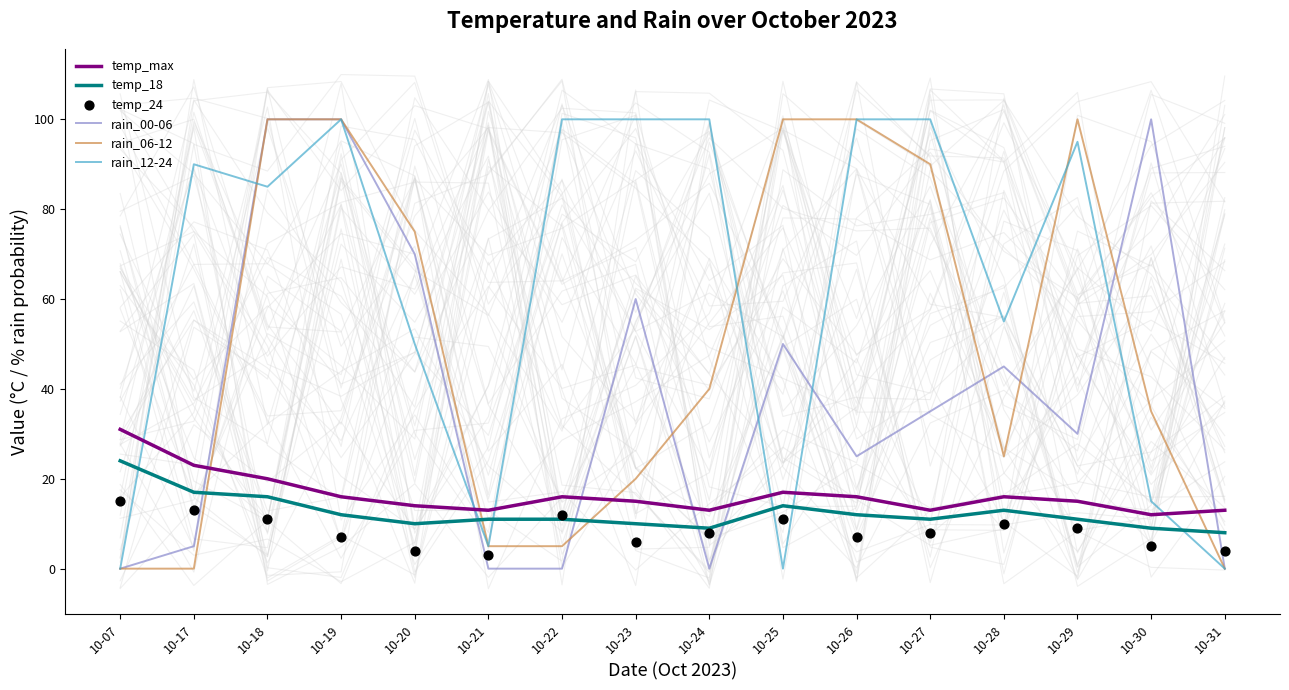

At which category is the sum across all series the highest?

10-19